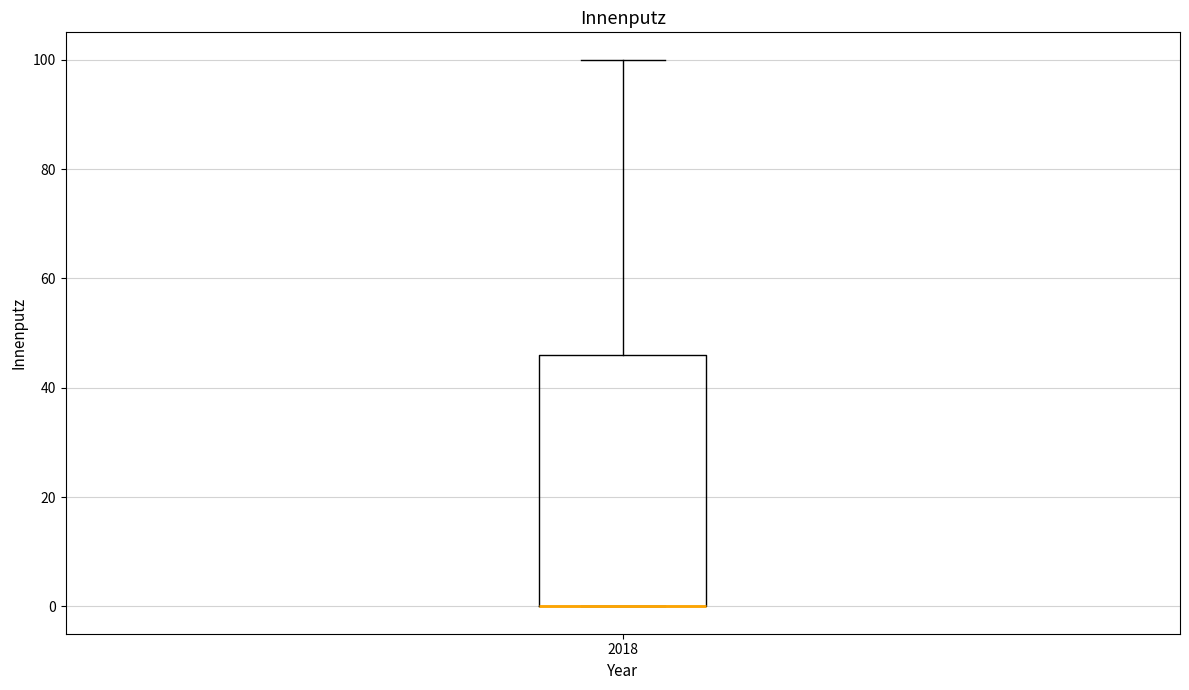

Transcribe this box plot: give where the median line is, the range the box spans, and where the two whiskers end, as read against the y-axis. The values are not printed on the chart, so give them approximately, as read against the axis.

median 0 (drawn on the box's lower edge), box 0 to 46, whiskers 0 to 100